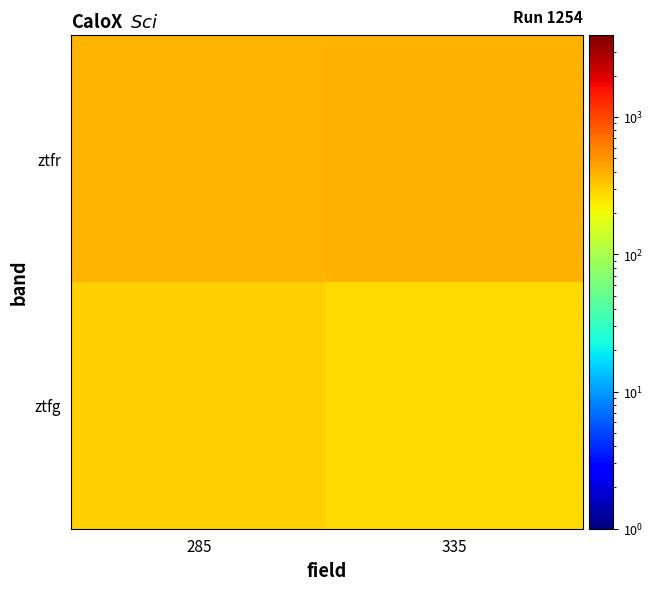

Reading left to right, what are all the values shown in this chart?

ztfg: 285=303.4	335=273.3
ztfr: 285=384.4	335=395.8